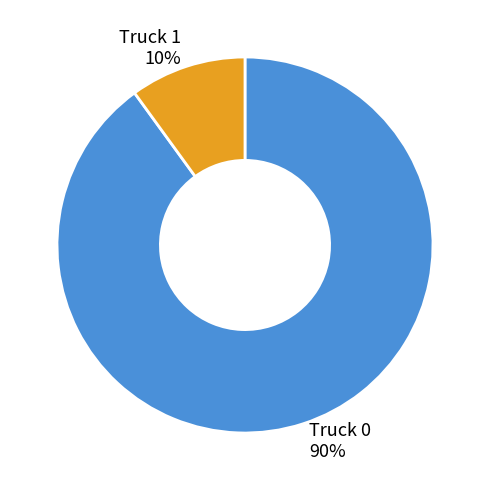

Approximately how many times larger is the value at Truck 0 compared to Truck 1?

9.0